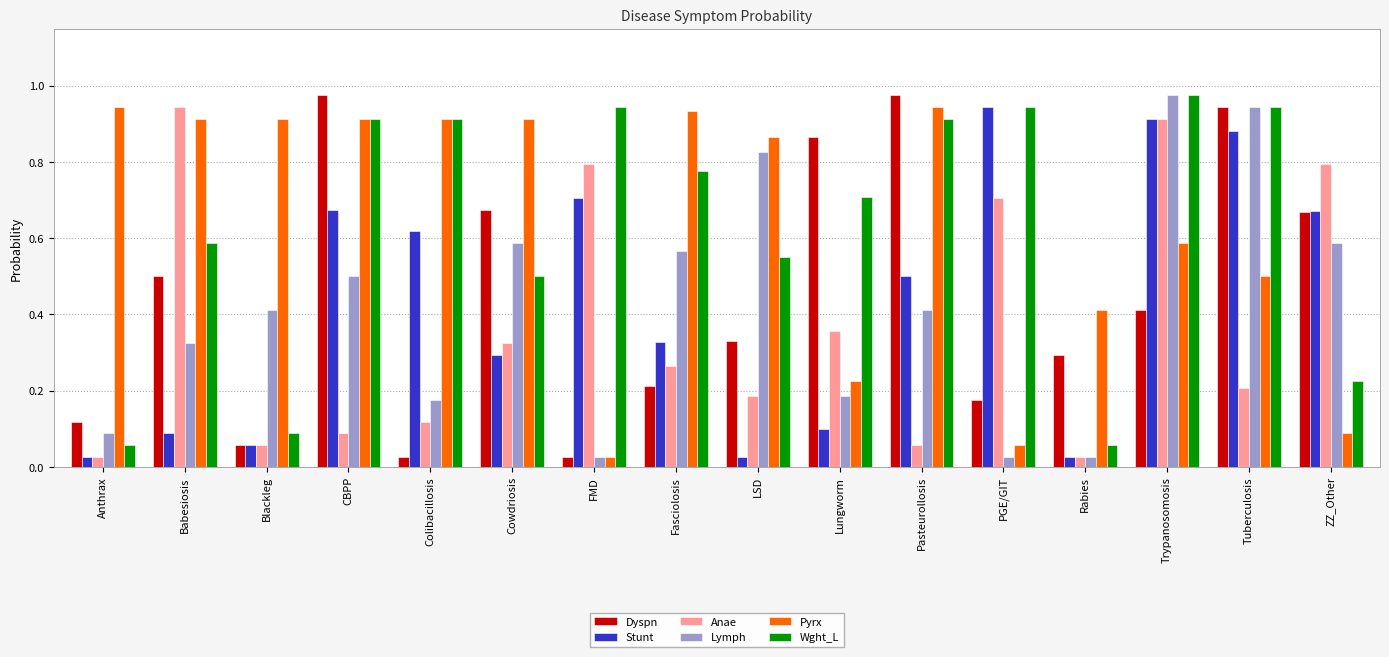

The value of Pyrx at Colibacillosis is 1.5. True or false?

False